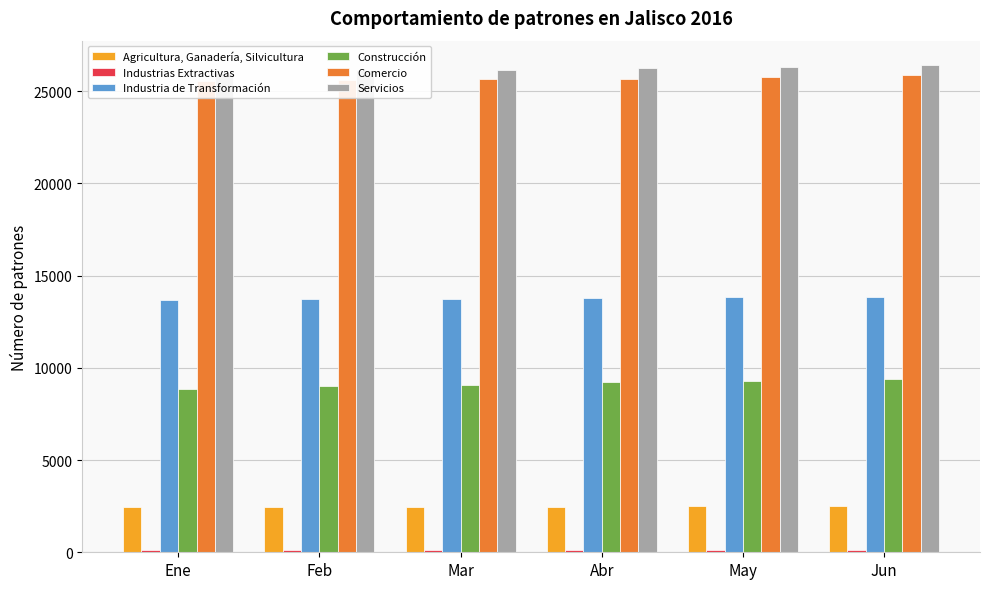

What value does the Servicios series have at Ene, to the nearest 10?

26010